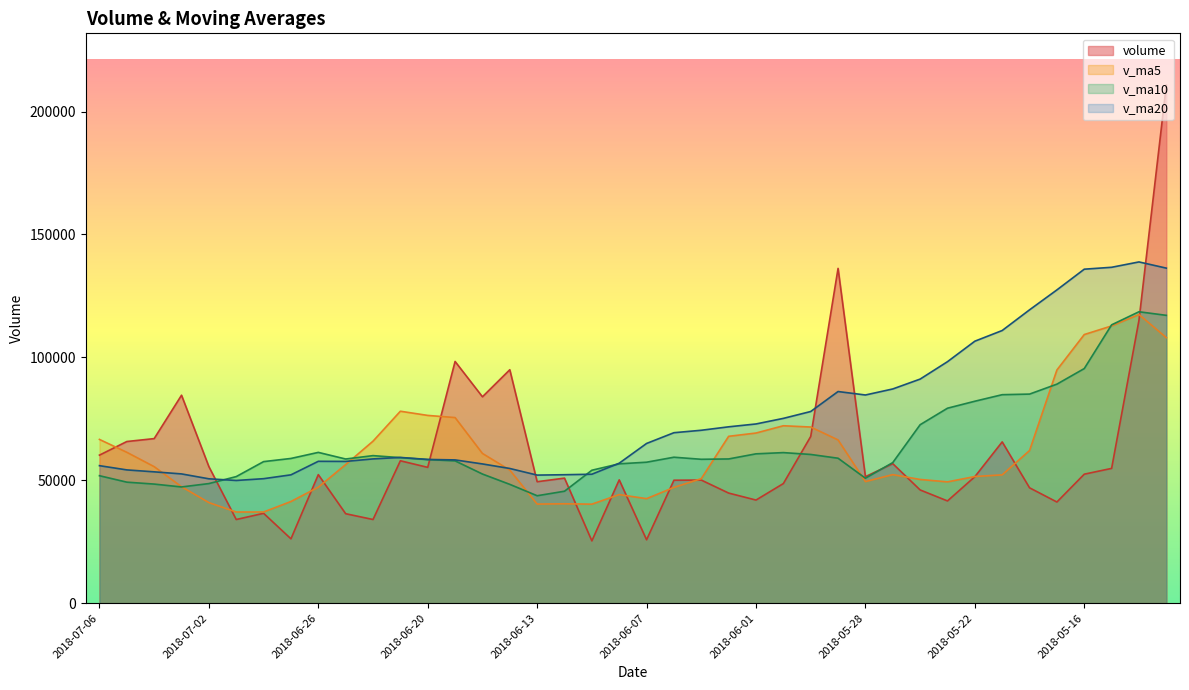

At how many categories does at least one series exceed 155427?

1